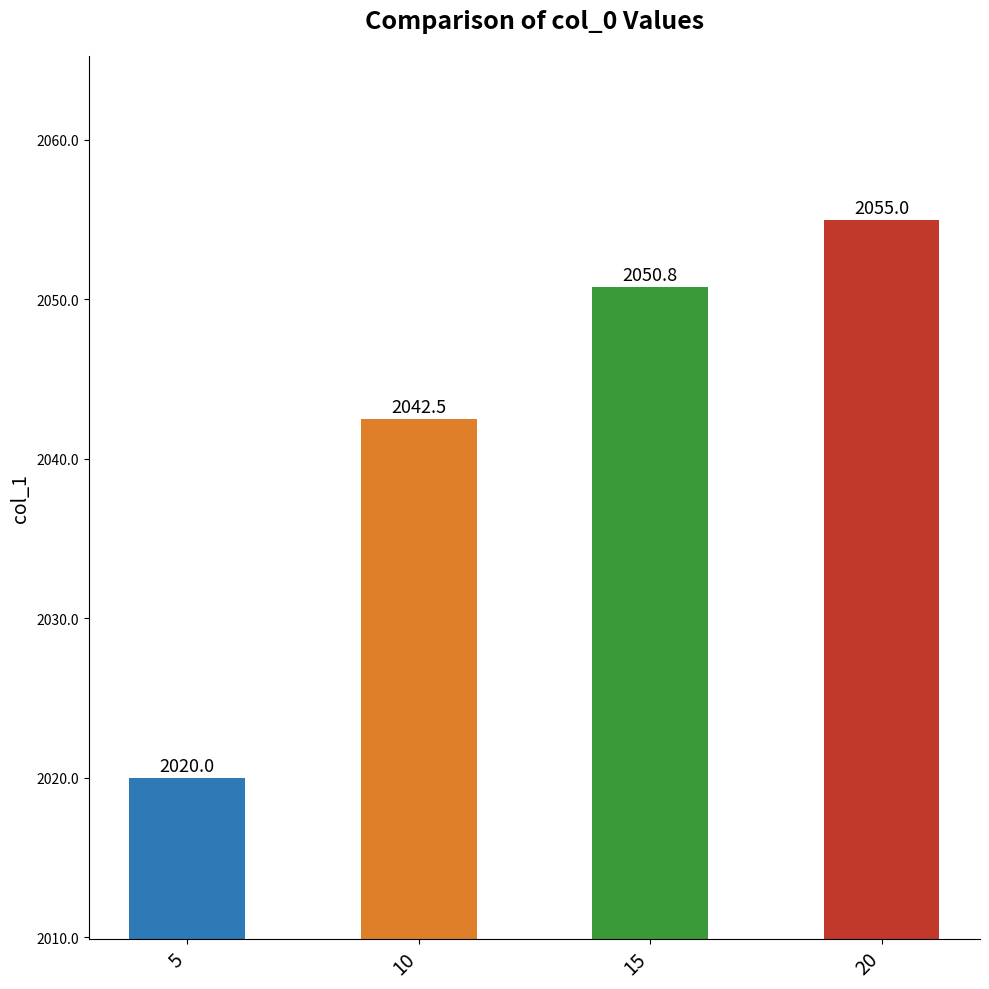

Approximately how many times larger is the value at 15 compared to 5?

1.0